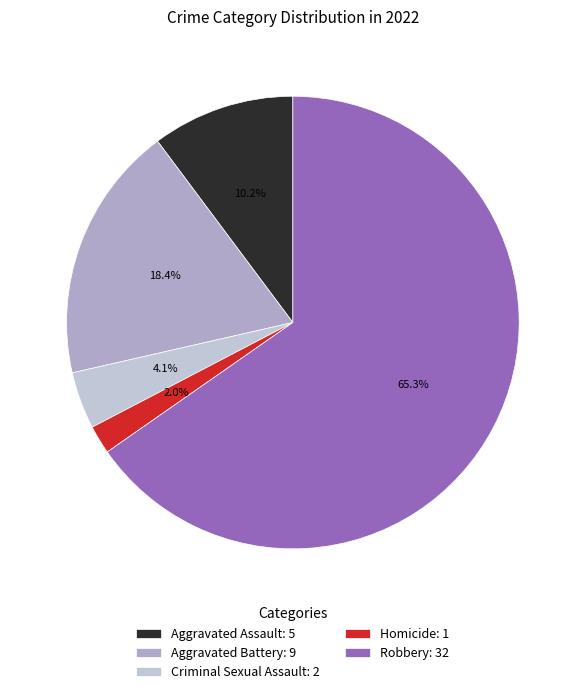

What is the largest slice in the pie chart?

Robbery